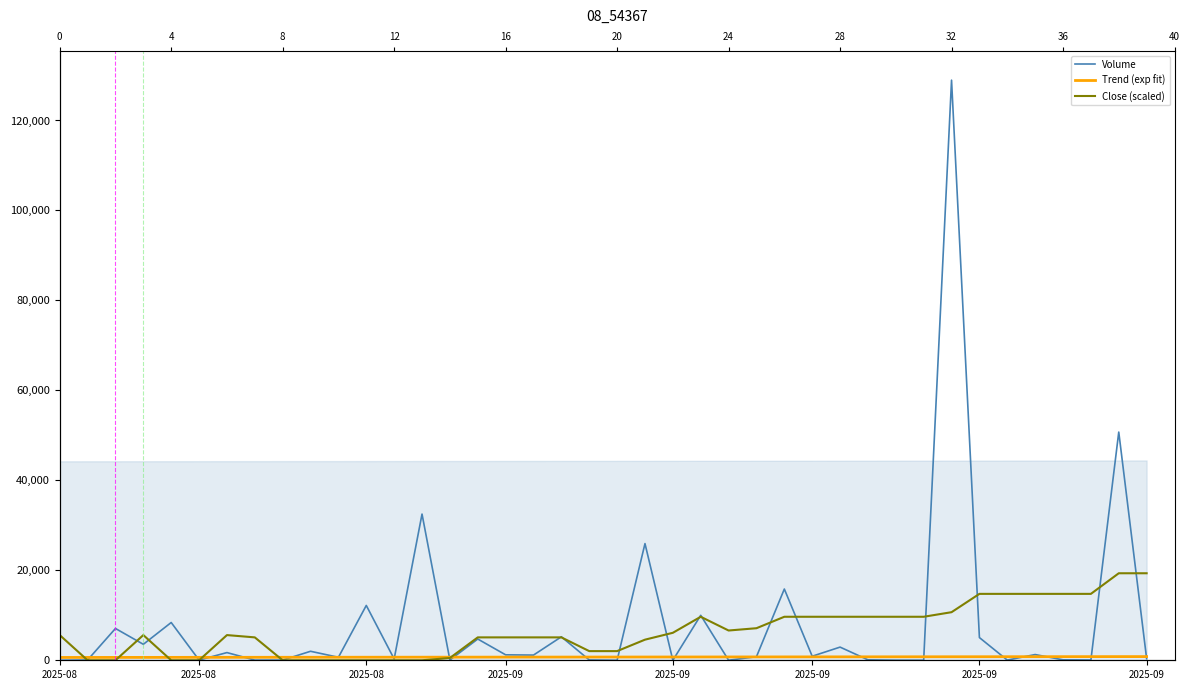

Rank the series by their average value, from lowest to highest.

Trend (exp fit), Close (scaled), Volume